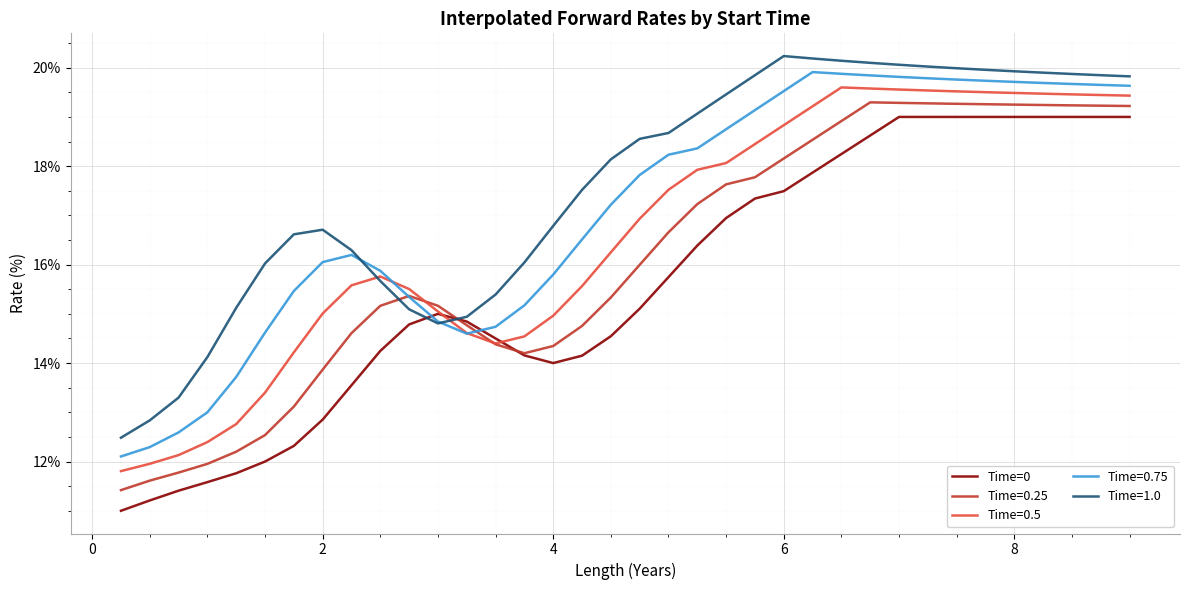

Does the chart have visible grid lines?

Yes